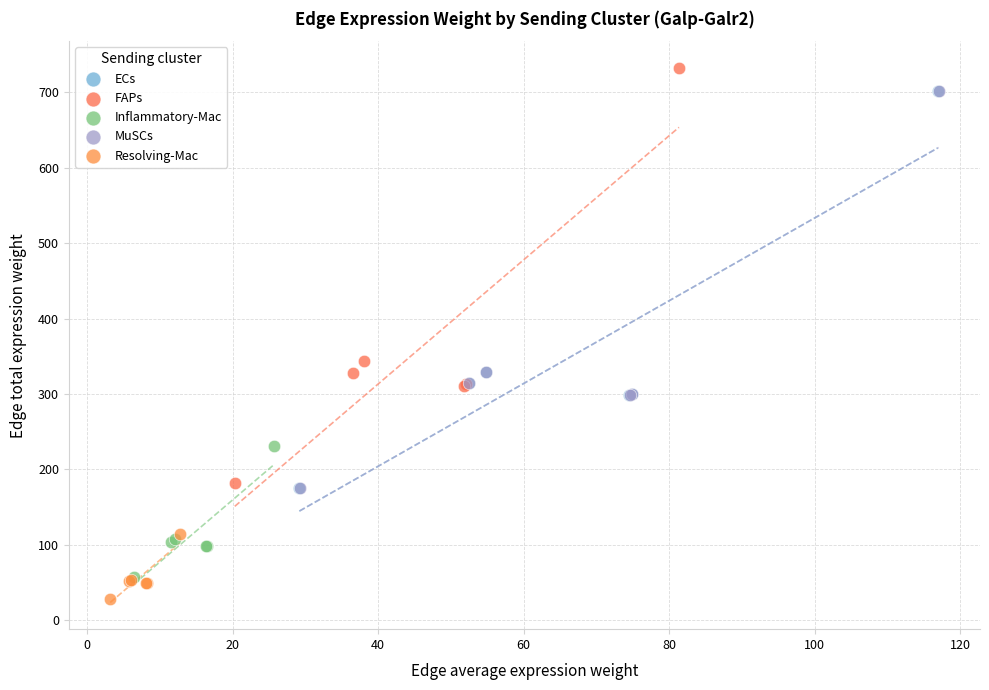

What are all the series names shown in the legend?

ECs, FAPs, Inflammatory-Mac, MuSCs, Resolving-Mac